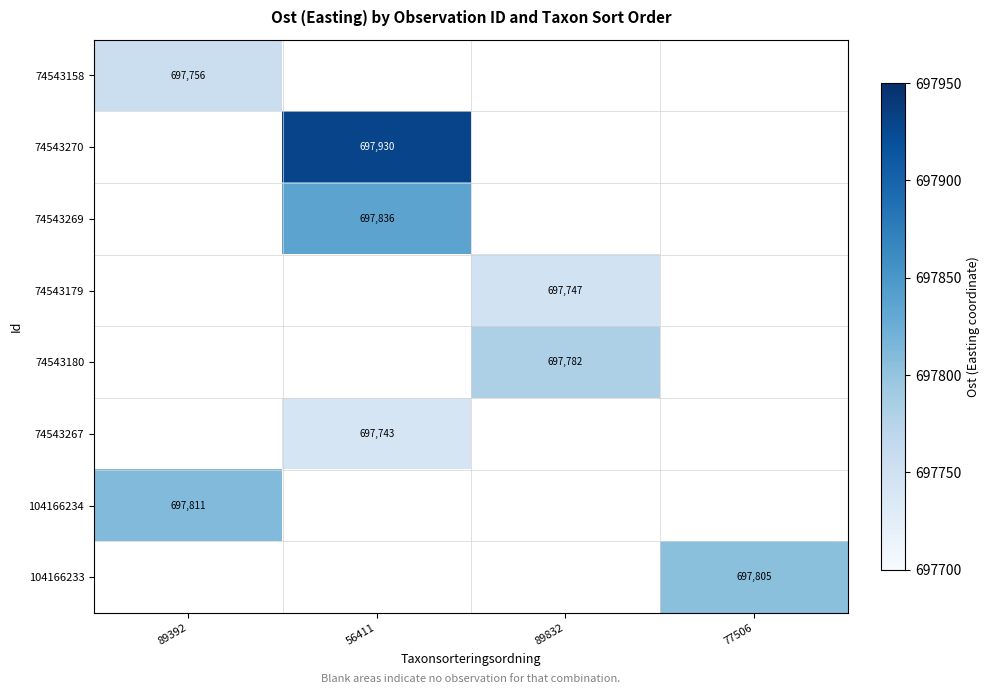

How many data points does each series have?

4